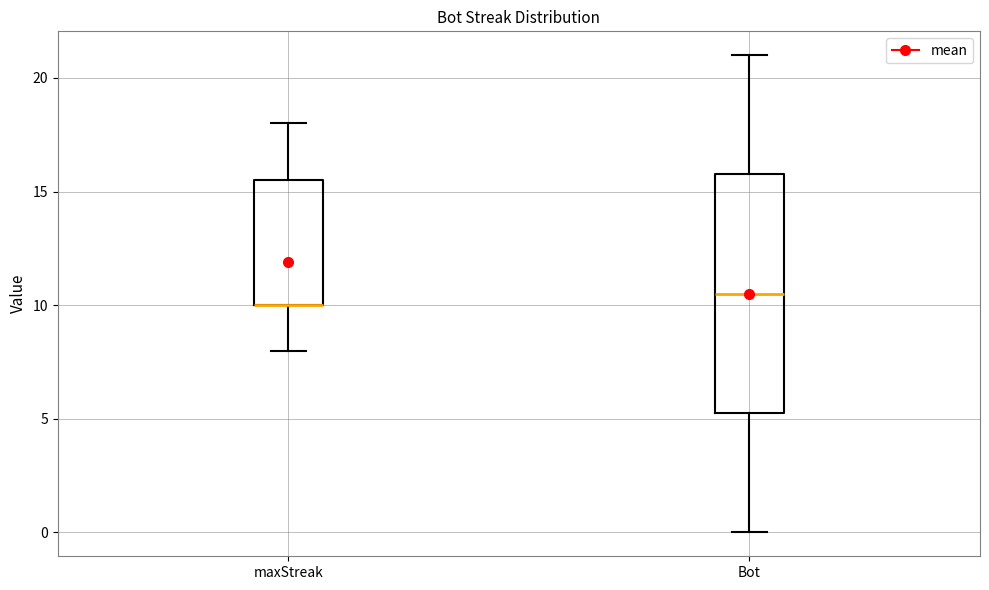

Reading left to right, read every box against the y-axis: the position of its median line, the range the box covers, and the ends of its whiskers. The values are not printed on the chart, so give them approximately, as read against the axis.

maxStreak: median 10.0 (drawn on the box's lower edge), box 10.0 to 15.5, whiskers 8.0 to 18.0
Bot: median 10.5, box 5.5 to 16.0, whiskers 0.0 to 21.0